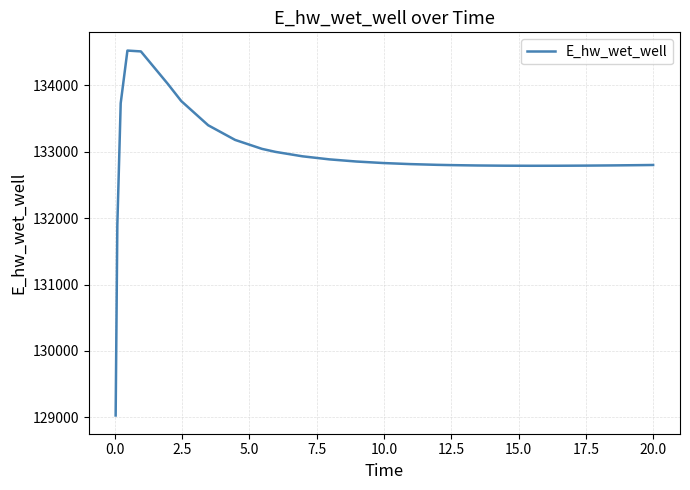

What is the greatest value displayed?

134519.1